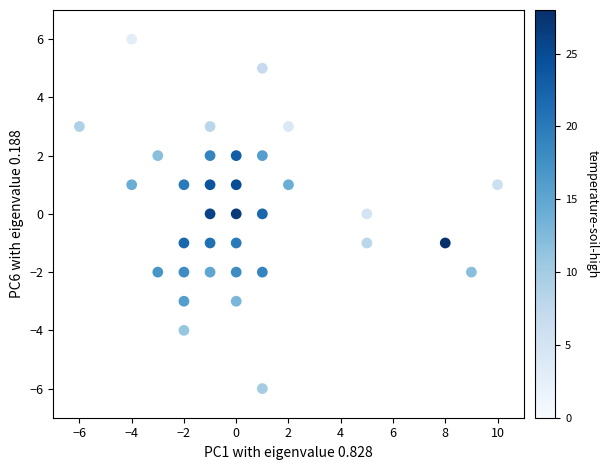

What is the range of Y values (max minus min)?

12